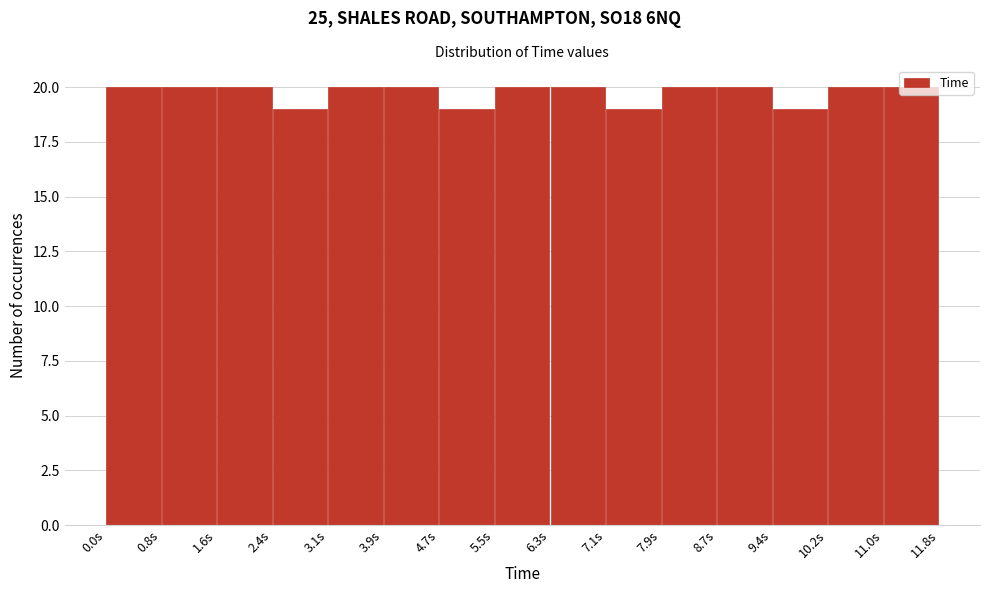

What is the height of the bar covering 5.5 to 6.3 on the x-axis? Neither the bar edges nor the heights are printed on the chart, so give them approximately, as read against the axes.

20